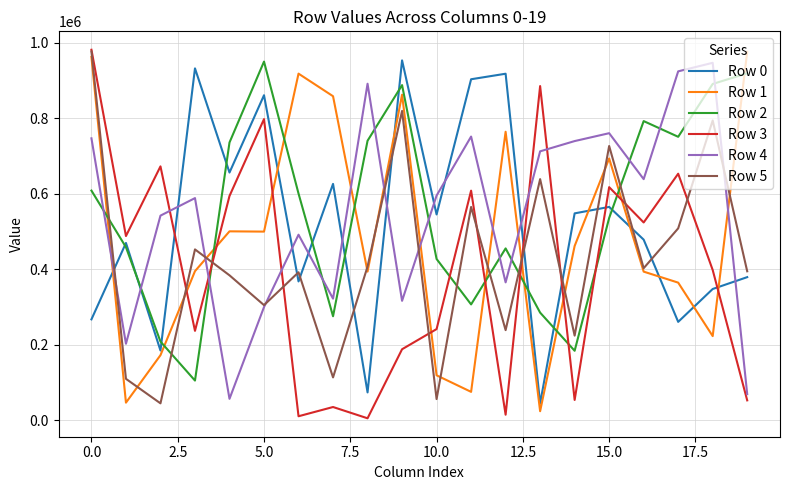

True or false: Row 1 and Row 3 cross at least once.

True